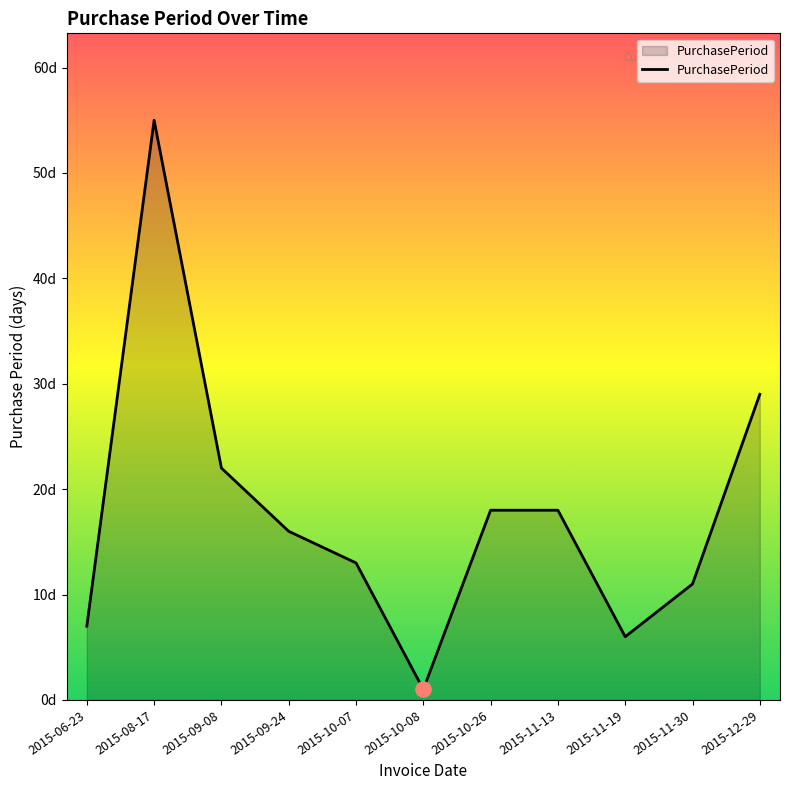

Which has a higher value, 2015-08-17 or 2015-06-23?

2015-08-17